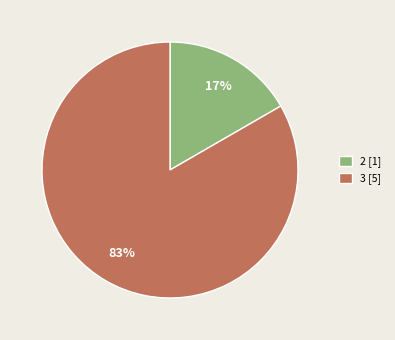

How many slices are in this pie chart?

2